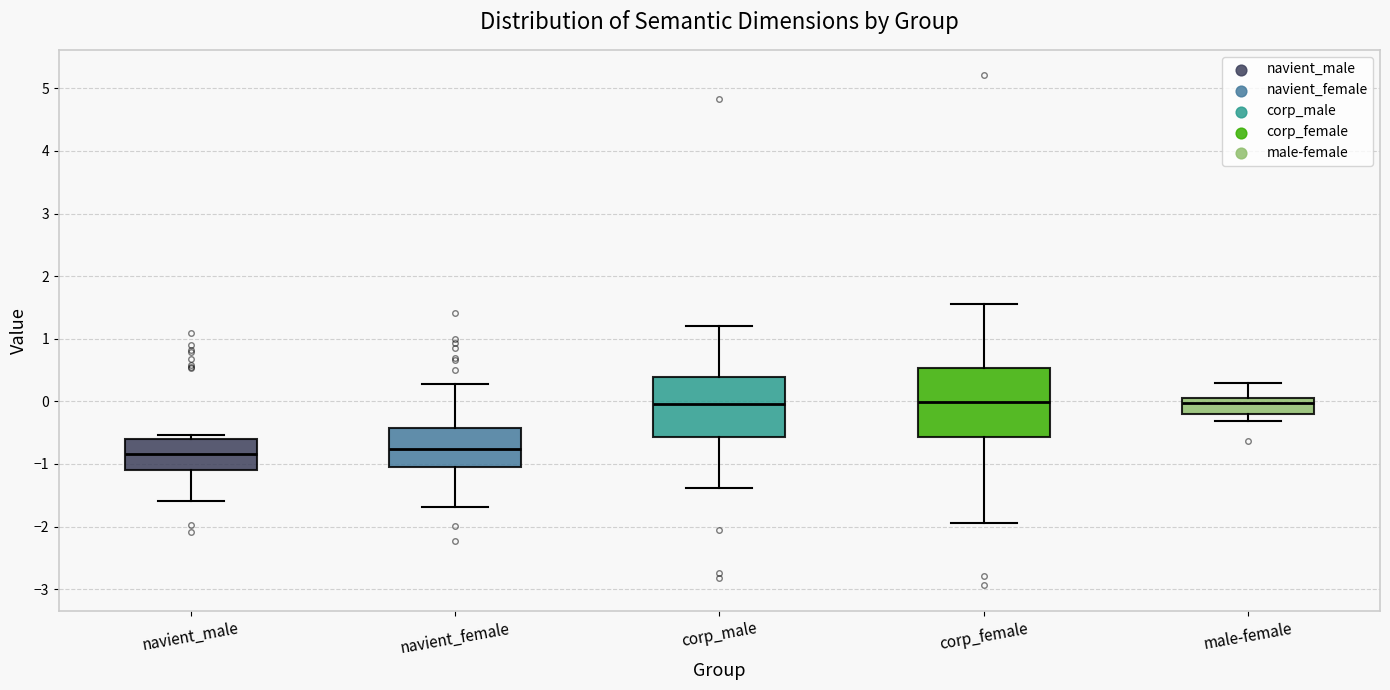

Reading left to right, transcribe this box plot: for each box, give where its median line is, the range the box spans, and where its two whiskers end, as read against the y-axis. The values are not printed on the chart, so give them approximately, as read against the axis.

navient_male: median -0.8, box -1.1 to -0.6, whiskers -1.6 to -0.5
navient_female: median -0.8, box -1.0 to -0.4, whiskers -1.7 to 0.3
corp_male: median 0.0, box -0.6 to 0.4, whiskers -1.4 to 1.2
corp_female: median 0.0, box -0.6 to 0.5, whiskers -1.9 to 1.5
male-female: median 0.0, box -0.2 to 0.1, whiskers -0.3 to 0.3